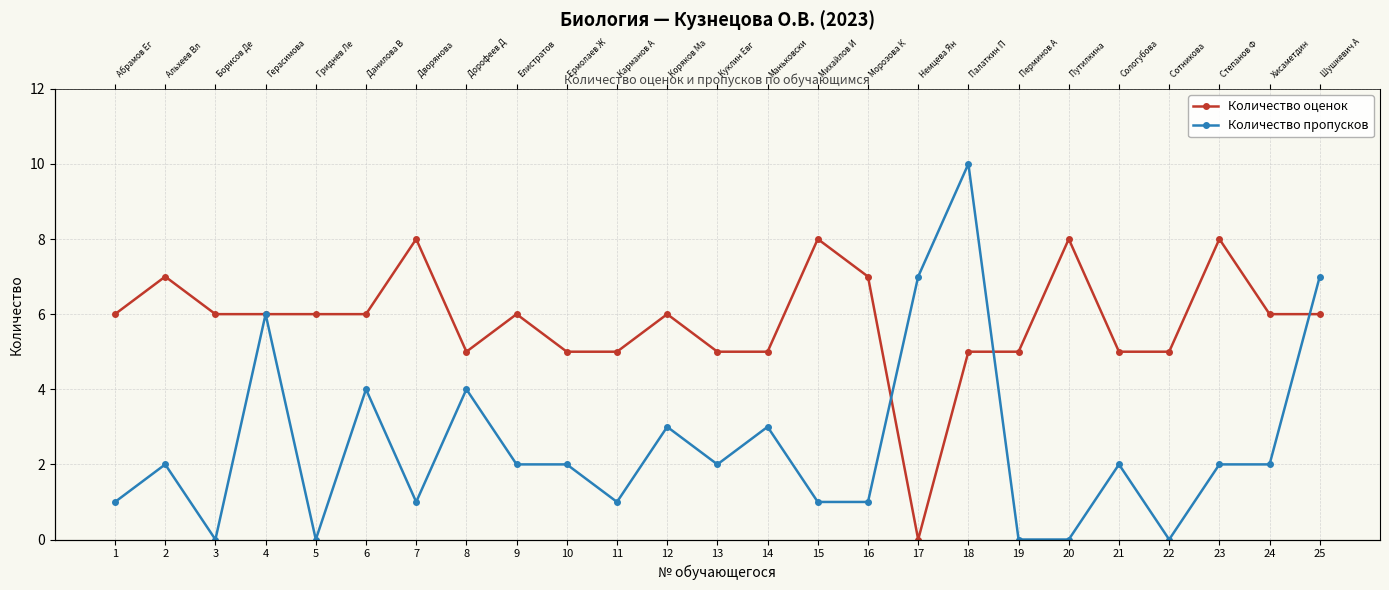

Does the chart display data point markers on the line(s)?

Yes